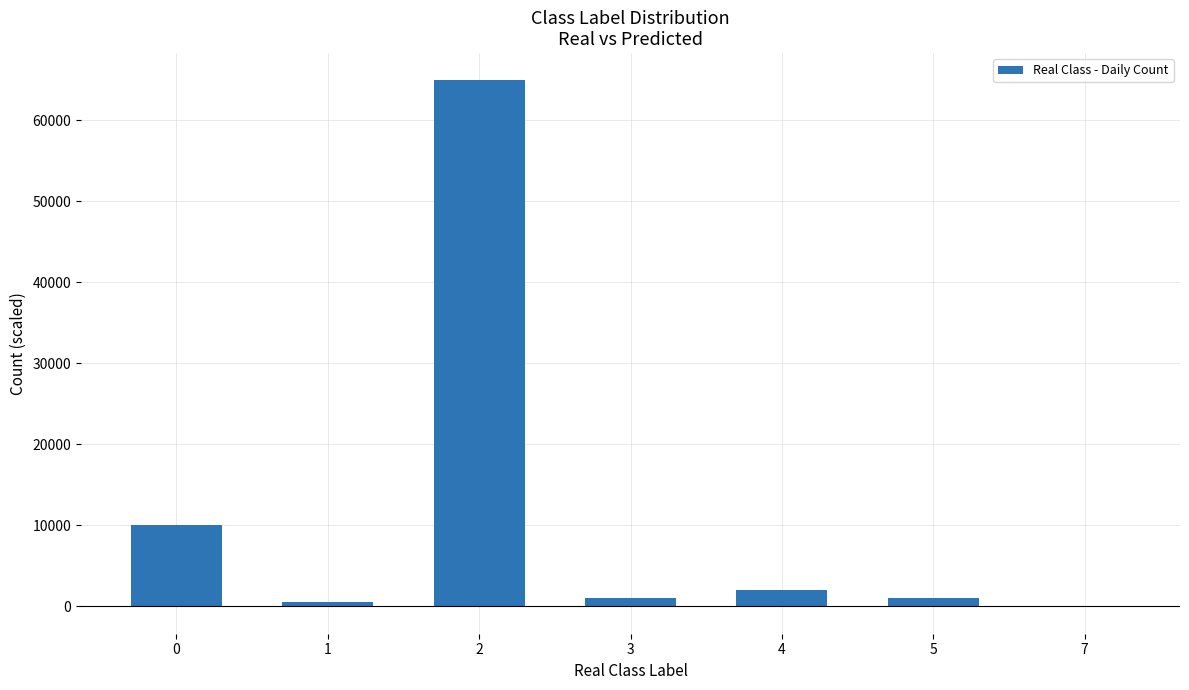

How many series are shown in this chart?

1